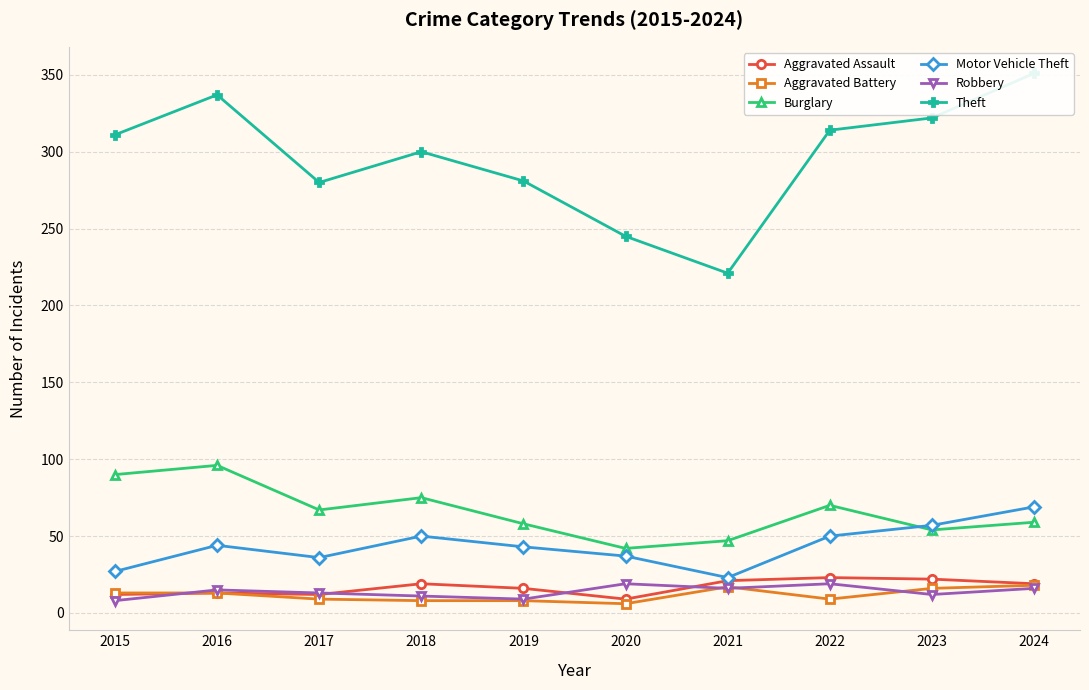

Where does the Motor Vehicle Theft series first go above 44?

2018